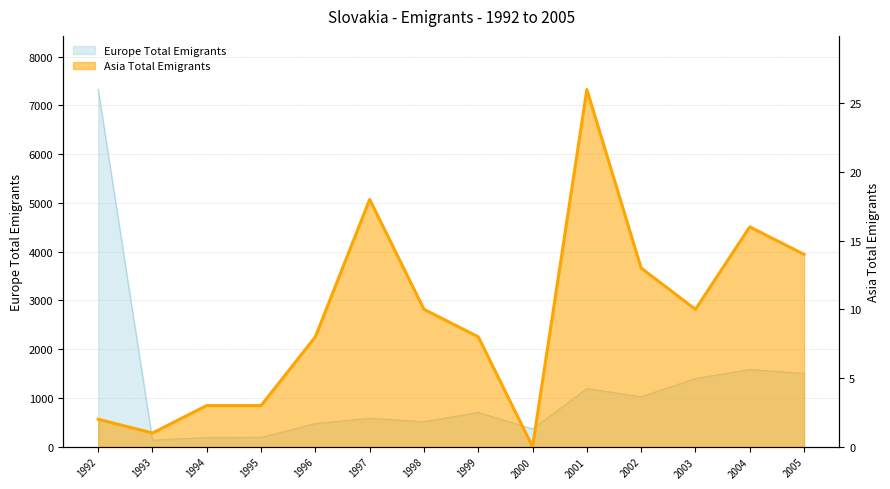

What is the difference between the Europe Total Emigrants values at 1998 and 1995?

321